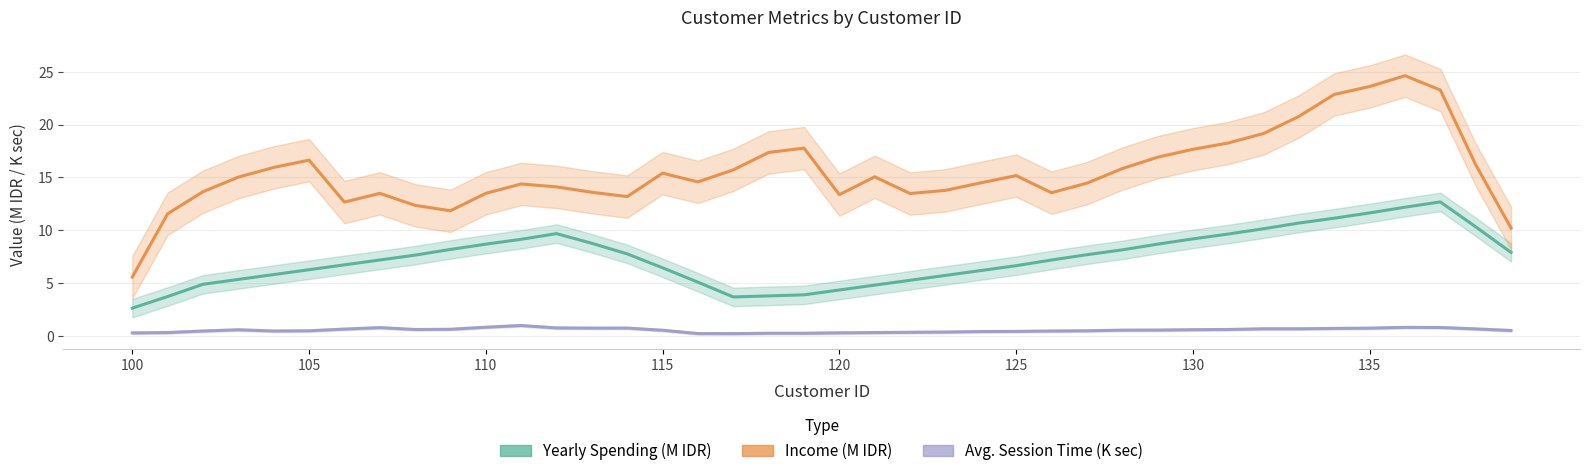

Which series changed the most between 8 and 19?

Income